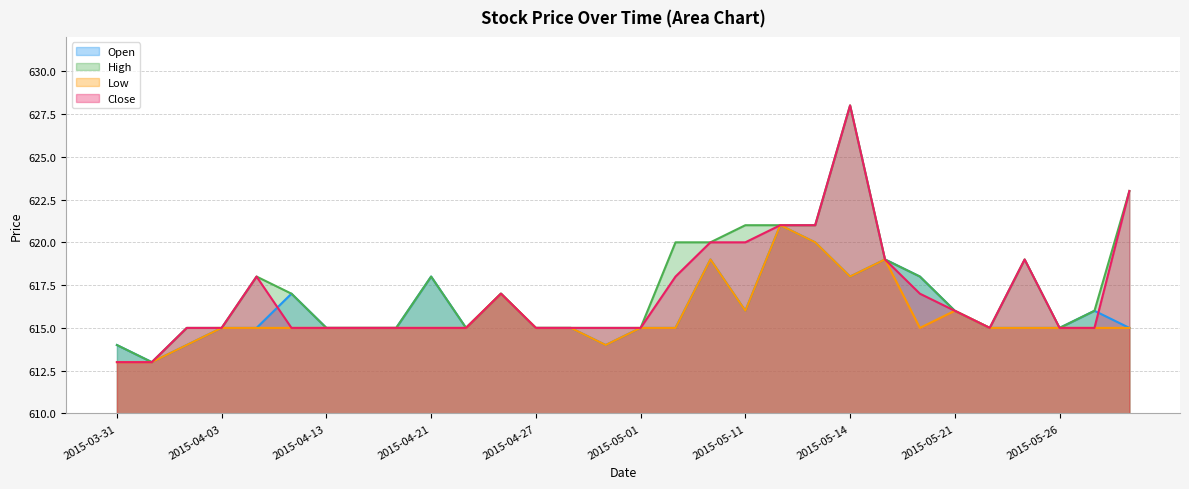

Rank the series by their maximum value, from highest to lowest.

High, Close, Open, Low